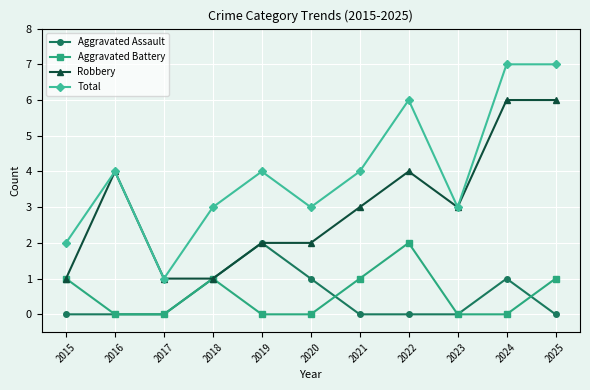

What is the total value across all series at 2022?

12